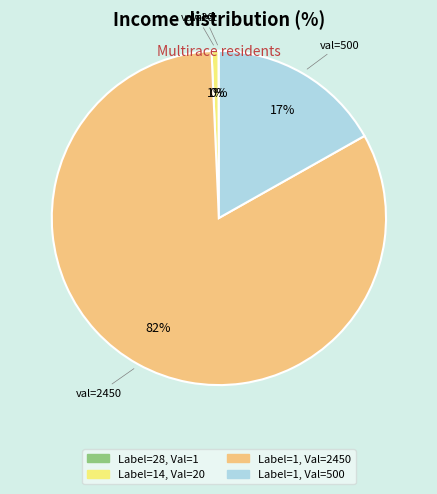

To the nearest percent, what is the average slice percentage?

25%